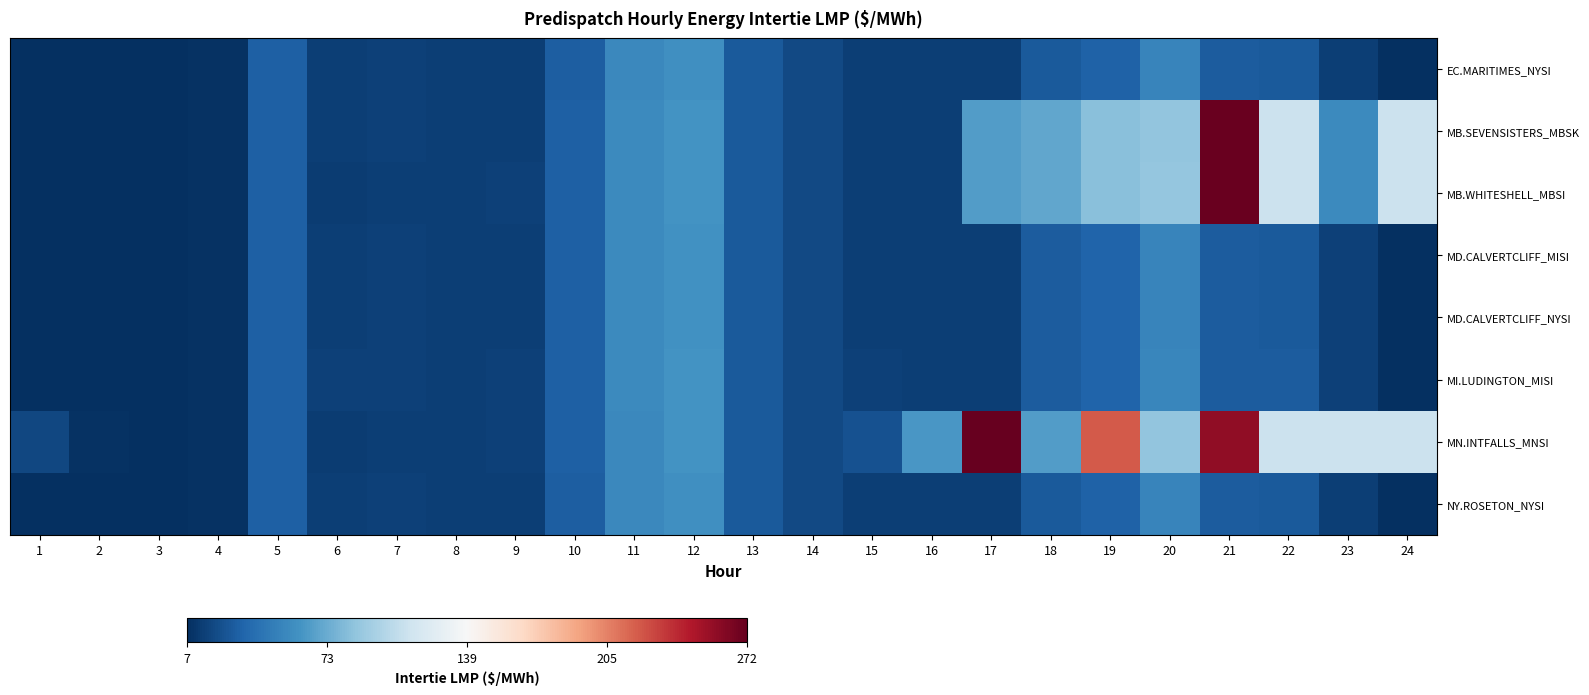

Rank the series at 24 from lowest to highest value.

EC.MARITIMES_NYSI, NY.ROSETON_NYSI, MD.CALVERTCLIFF_MISI, MD.CALVERTCLIFF_NYSI, MI.LUDINGTON_MISI, MN.INTFALLS_MNSI, MB.SEVENSISTERS_MBSK, MB.WHITESHELL_MBSI